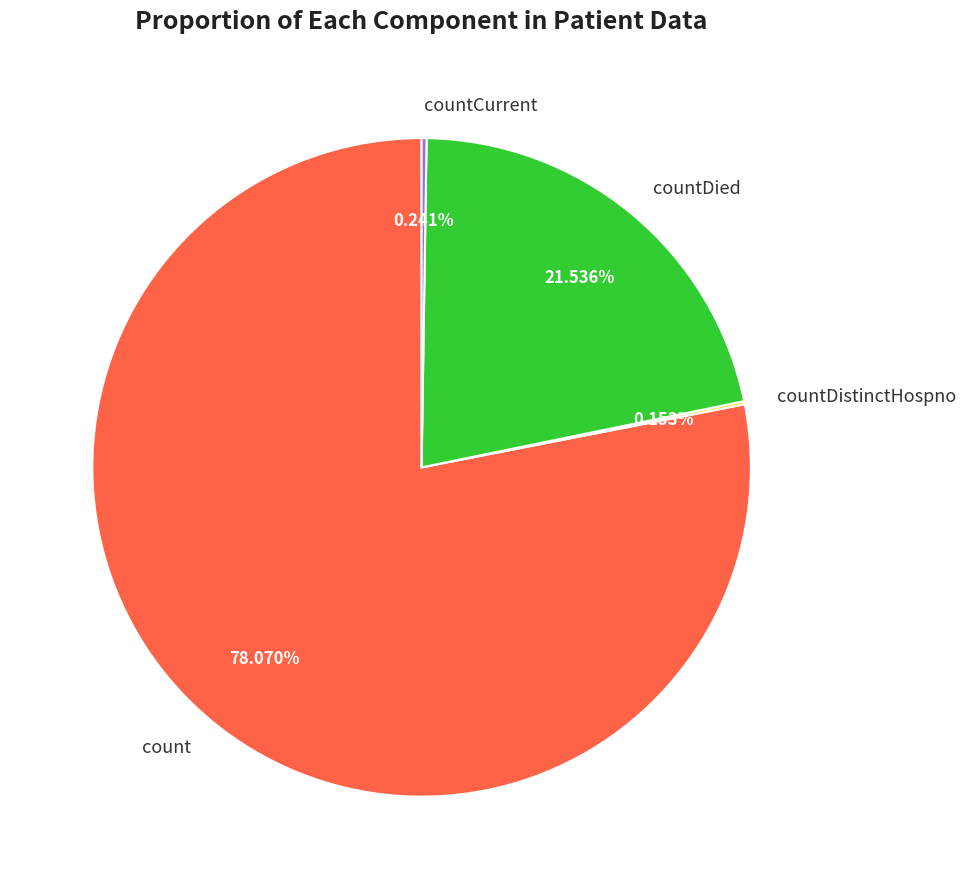

Which category has the biggest portion of the pie?

count